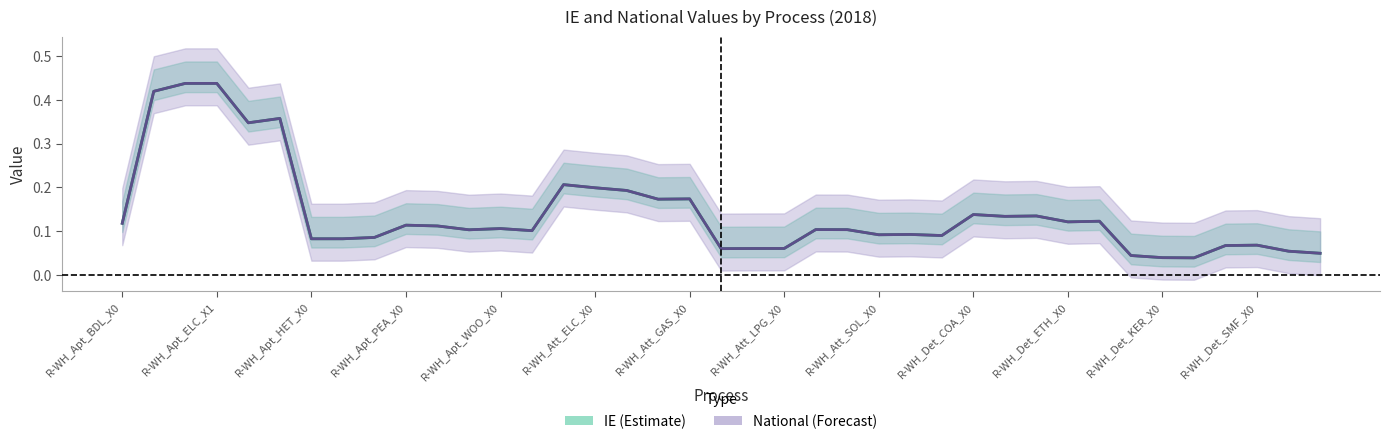

True or false: National has more than 2 points higher than both neighbors.

True